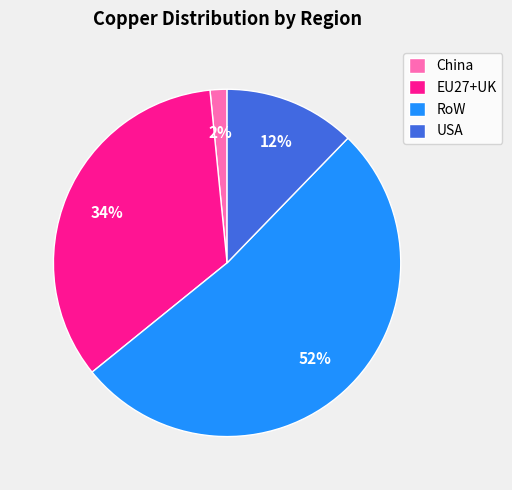

True or false: USA accounts for 12% of the total.

True